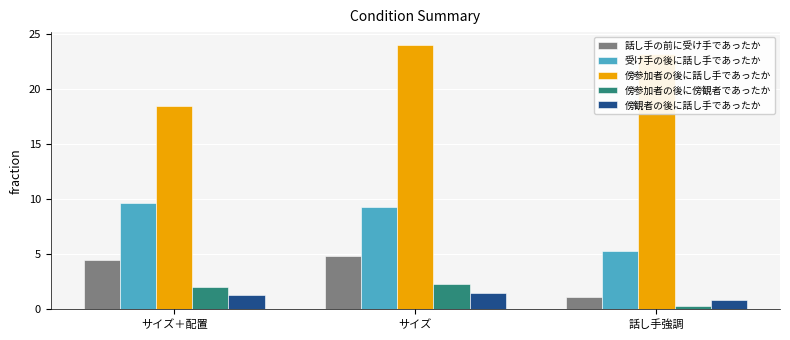

The 傍観者の後に話し手であったか series shows 0.8 at 話し手強調. True or false?

True